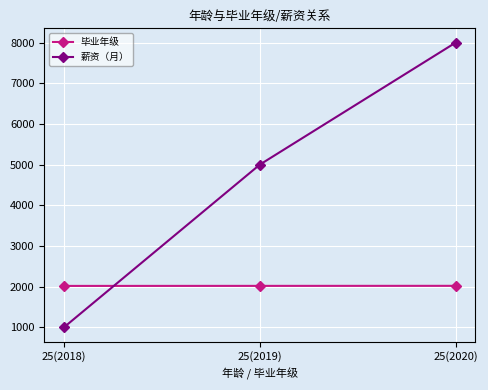

What is the sum of the 毕业年级 values at 25(2018) and 25(2019)?

4037